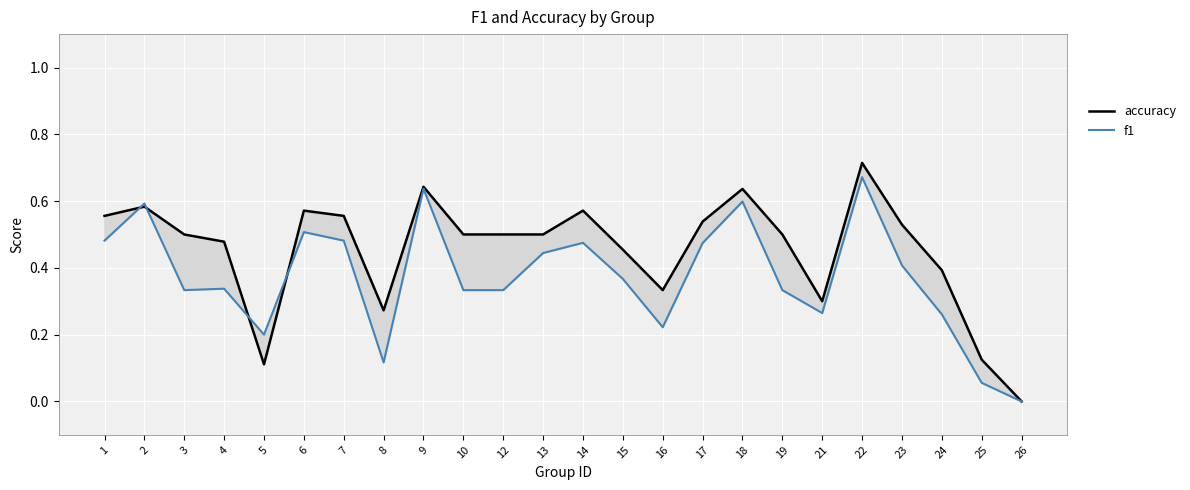

True or false: accuracy and f1 intersect in this chart.

True